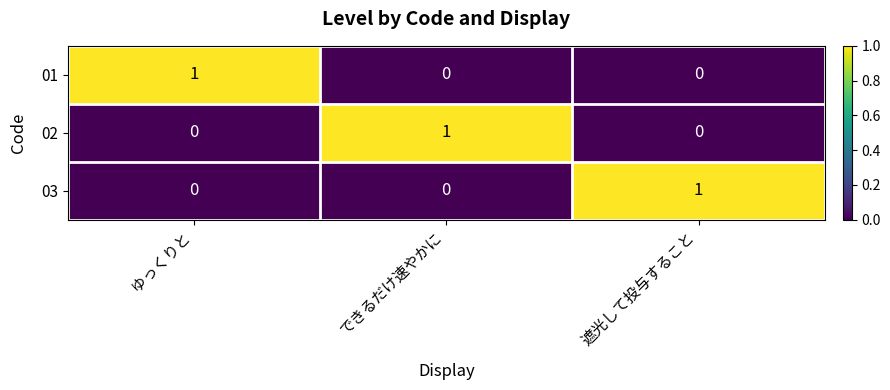

The 02 series shows 1 at 遮光して投与すること. True or false?

False